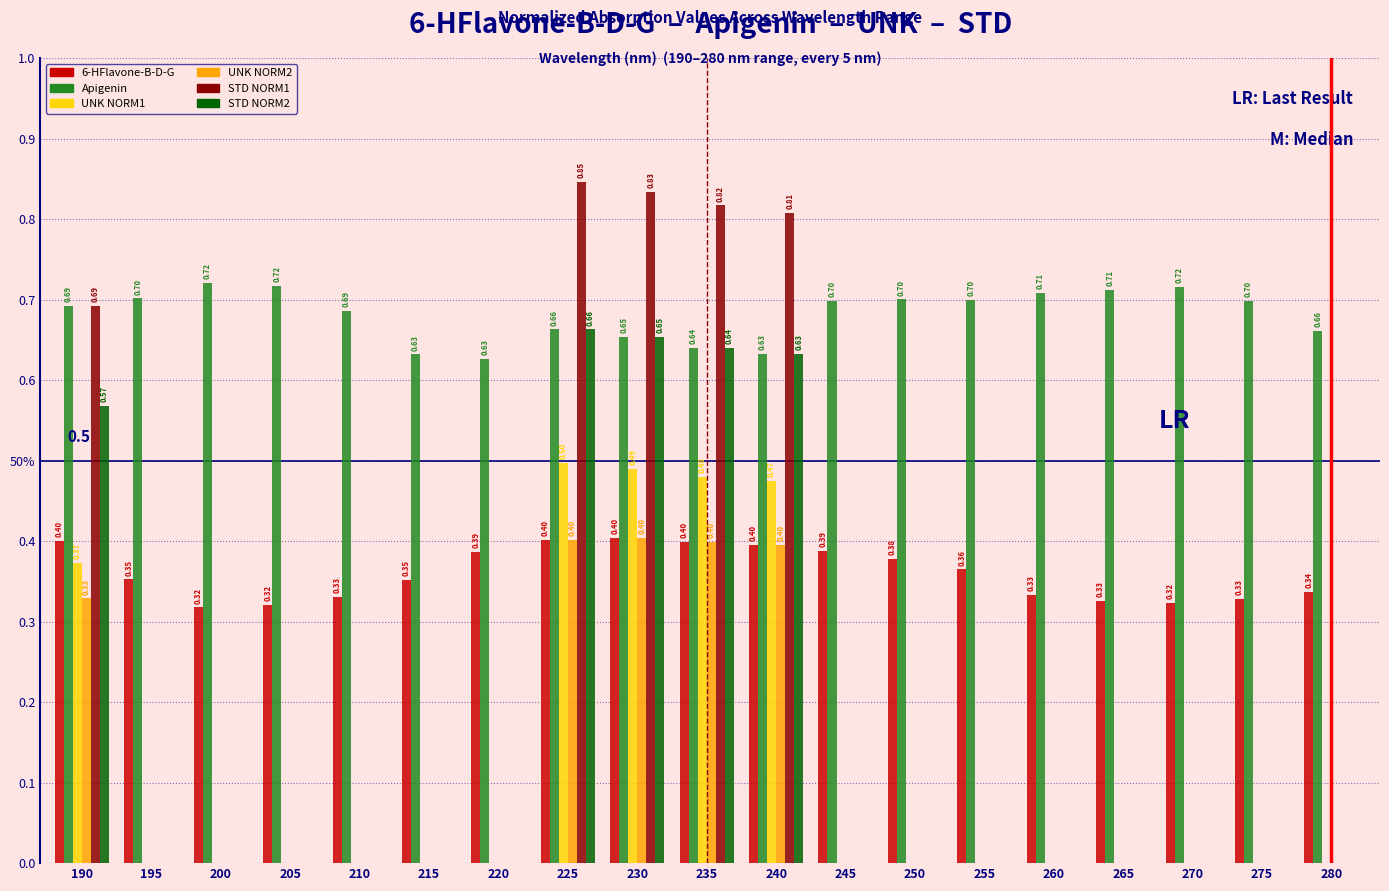

What are all the series names shown in the legend?

6-HFlavone-B-D-G, Apigenin, UNK NORM1, UNK NORM2, STD NORM1, STD NORM2